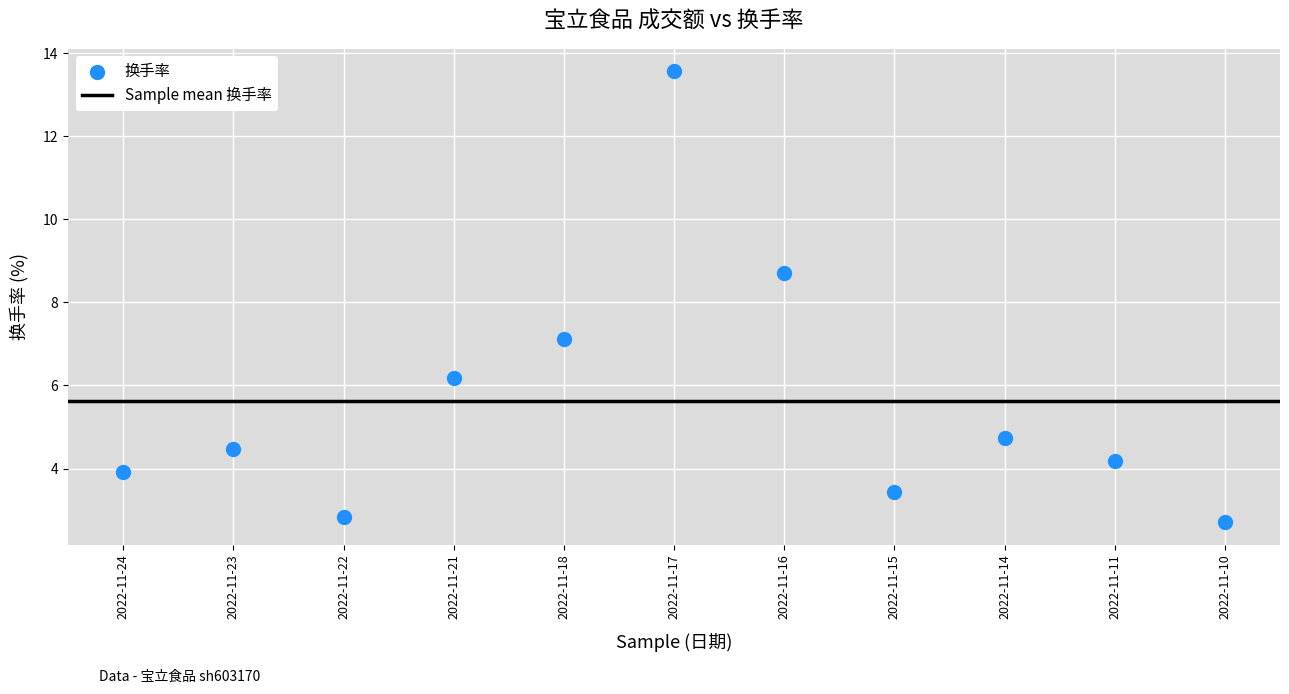

What Y value in the scatter plot is closest to 8?

8.7